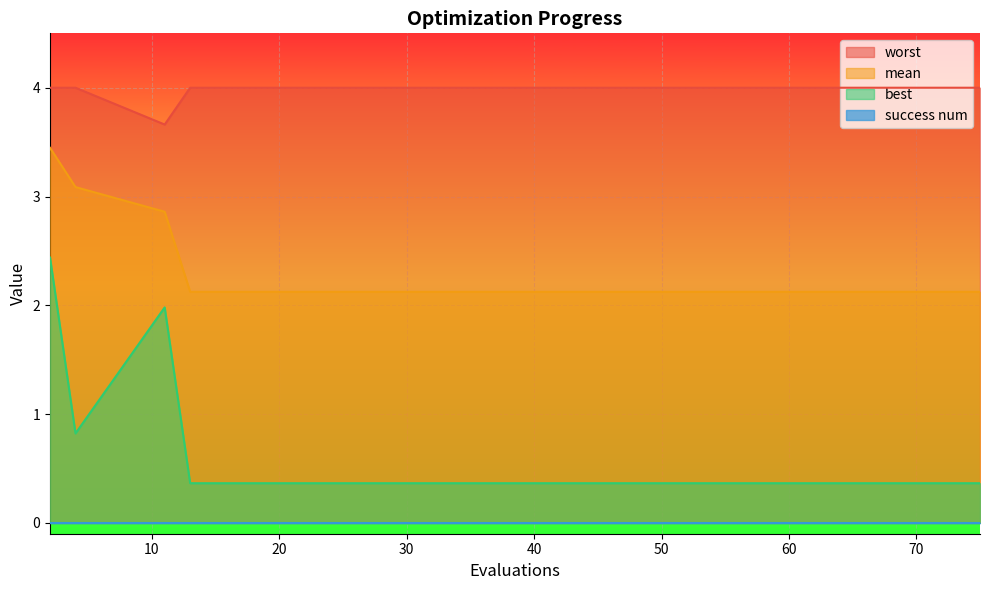

Which series has the largest total across all categories?

worst